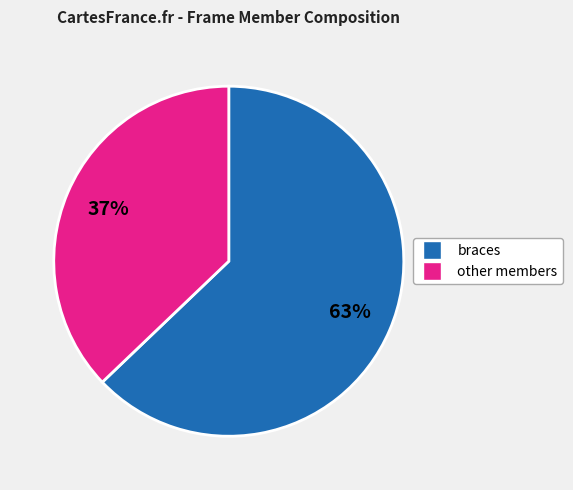

Is there any slice that represents more than half of the pie?

Yes